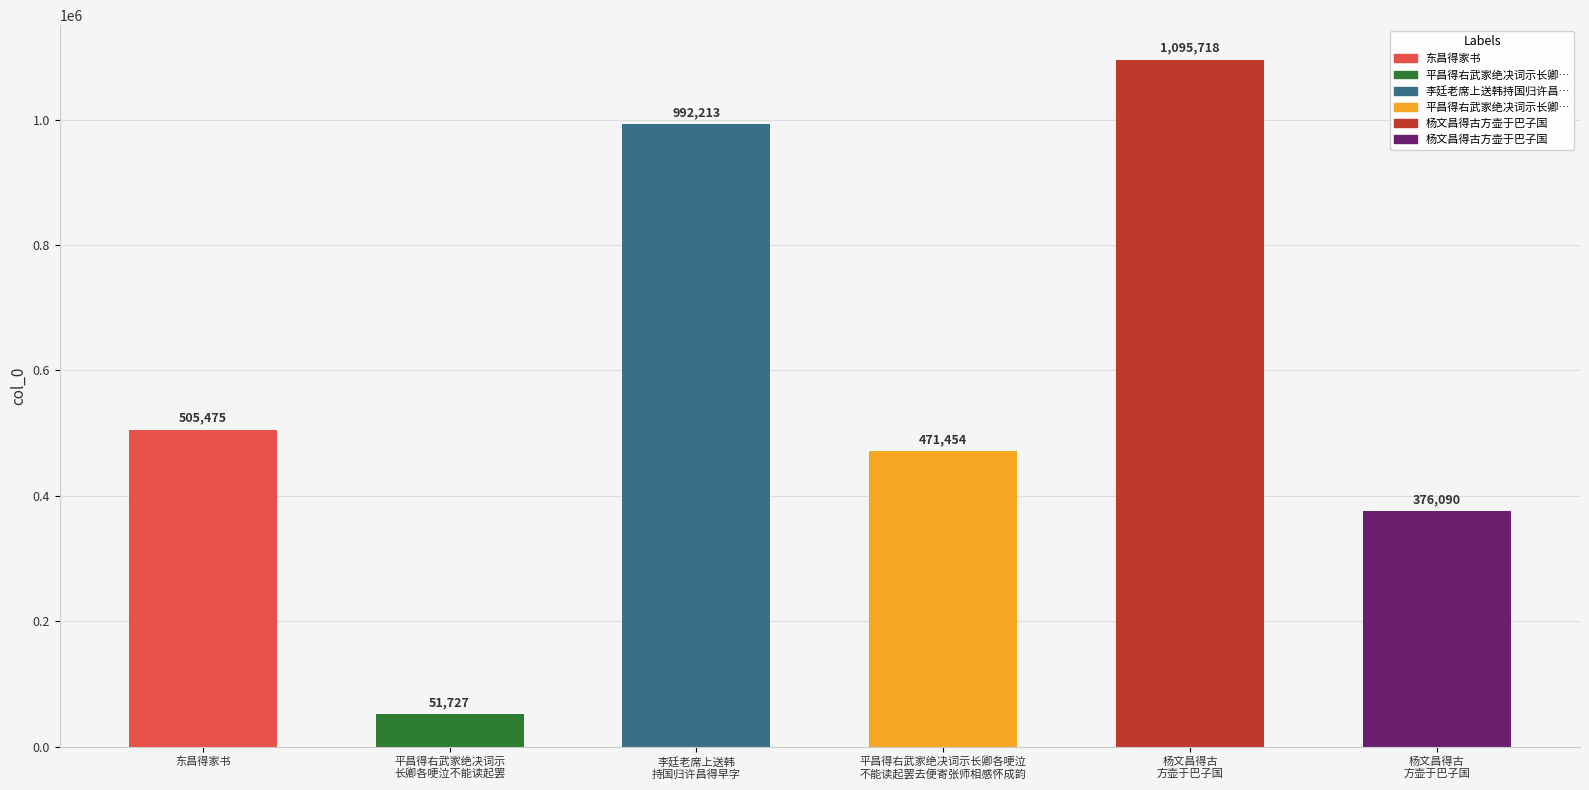

Which label corresponds to the smallest value in the chart?

平昌得右武家绝决词示
长卿各哽泣不能读起罢